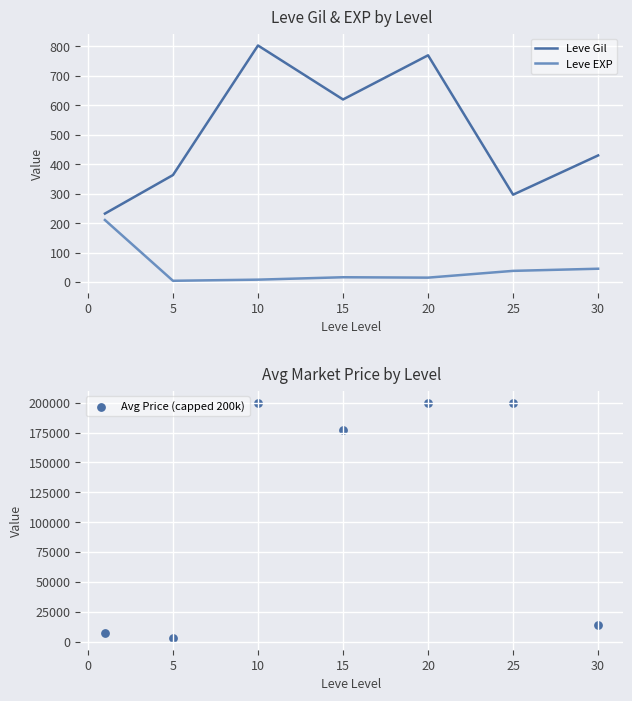

Which series has the largest Y range (max minus min)?

Avg Price (capped 200k)